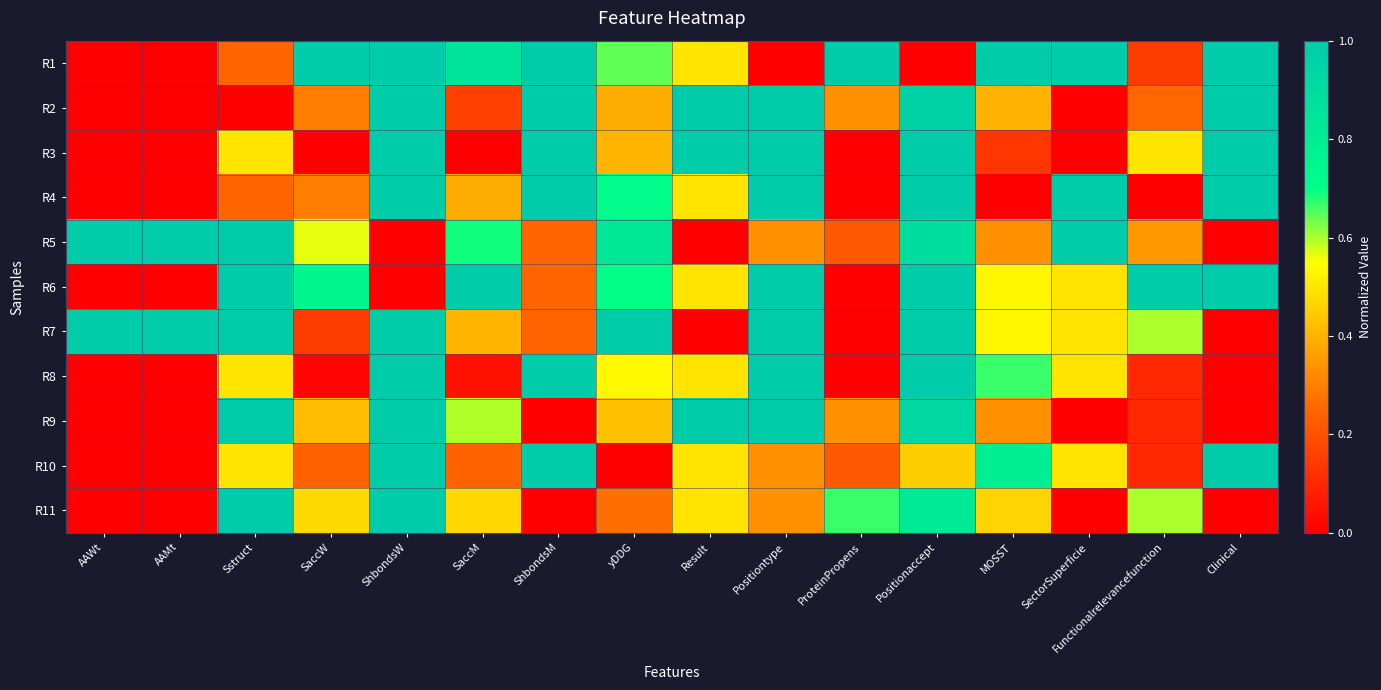

Reading left to right, transcribe all the data shown in this chart.

R1: AAWt=0.0	AAMt=0.0	Sstruct=0.2	SaccW=1.0	ShbondsW=1.0	SaccM=0.9	ShbondsM=1.0	yDDG=0.6	Result=0.5	Positiontype=0.0	ProteinPropens=1.0	Positionaccept=0.0	MOSST=1.0	SectorSuperficie=1.0	Functionalrelevancefunction=0.1	Clinical=1.0
R2: AAWt=0.0	AAMt=0.0	Sstruct=0.0	SaccW=0.3	ShbondsW=1.0	SaccM=0.2	ShbondsM=1.0	yDDG=0.4	Result=1.0	Positiontype=1.0	ProteinPropens=0.3	Positionaccept=1.0	MOSST=0.4	SectorSuperficie=0.0	Functionalrelevancefunction=0.2	Clinical=1.0
R3: AAWt=0.0	AAMt=0.0	Sstruct=0.5	SaccW=0.0	ShbondsW=1.0	SaccM=0.0	ShbondsM=1.0	yDDG=0.4	Result=1.0	Positiontype=1.0	ProteinPropens=0.0	Positionaccept=1.0	MOSST=0.1	SectorSuperficie=0.0	Functionalrelevancefunction=0.5	Clinical=1.0
R4: AAWt=0.0	AAMt=0.0	Sstruct=0.2	SaccW=0.3	ShbondsW=1.0	SaccM=0.4	ShbondsM=1.0	yDDG=0.7	Result=0.5	Positiontype=1.0	ProteinPropens=0.0	Positionaccept=1.0	MOSST=0.0	SectorSuperficie=1.0	Functionalrelevancefunction=0.0	Clinical=1.0
R5: AAWt=1.0	AAMt=1.0	Sstruct=1.0	SaccW=0.6	ShbondsW=0.0	SaccM=0.7	ShbondsM=0.2	yDDG=0.8	Result=0.0	Positiontype=0.3	ProteinPropens=0.2	Positionaccept=0.9	MOSST=0.3	SectorSuperficie=1.0	Functionalrelevancefunction=0.3	Clinical=0.0
R6: AAWt=0.0	AAMt=0.0	Sstruct=1.0	SaccW=0.7	ShbondsW=0.0	SaccM=1.0	ShbondsM=0.2	yDDG=0.7	Result=0.5	Positiontype=1.0	ProteinPropens=0.0	Positionaccept=1.0	MOSST=0.5	SectorSuperficie=0.5	Functionalrelevancefunction=1.0	Clinical=1.0
R7: AAWt=1.0	AAMt=1.0	Sstruct=1.0	SaccW=0.2	ShbondsW=1.0	SaccM=0.4	ShbondsM=0.2	yDDG=1.0	Result=0.0	Positiontype=1.0	ProteinPropens=0.0	Positionaccept=1.0	MOSST=0.5	SectorSuperficie=0.5	Functionalrelevancefunction=0.6	Clinical=0.0
R8: AAWt=0.0	AAMt=0.0	Sstruct=0.5	SaccW=0.0	ShbondsW=1.0	SaccM=0.0	ShbondsM=1.0	yDDG=0.5	Result=0.5	Positiontype=1.0	ProteinPropens=0.0	Positionaccept=1.0	MOSST=0.7	SectorSuperficie=0.5	Functionalrelevancefunction=0.1	Clinical=0.0
R9: AAWt=0.0	AAMt=0.0	Sstruct=1.0	SaccW=0.4	ShbondsW=1.0	SaccM=0.6	ShbondsM=0.0	yDDG=0.4	Result=1.0	Positiontype=1.0	ProteinPropens=0.3	Positionaccept=0.9	MOSST=0.3	SectorSuperficie=0.0	Functionalrelevancefunction=0.1	Clinical=0.0
R10: AAWt=0.0	AAMt=0.0	Sstruct=0.5	SaccW=0.2	ShbondsW=1.0	SaccM=0.2	ShbondsM=1.0	yDDG=0.0	Result=0.5	Positiontype=0.3	ProteinPropens=0.2	Positionaccept=0.5	MOSST=0.8	SectorSuperficie=0.5	Functionalrelevancefunction=0.1	Clinical=1.0
R11: AAWt=0.0	AAMt=0.0	Sstruct=1.0	SaccW=0.5	ShbondsW=1.0	SaccM=0.5	ShbondsM=0.0	yDDG=0.3	Result=0.5	Positiontype=0.3	ProteinPropens=0.7	Positionaccept=0.8	MOSST=0.5	SectorSuperficie=0.0	Functionalrelevancefunction=0.6	Clinical=0.0